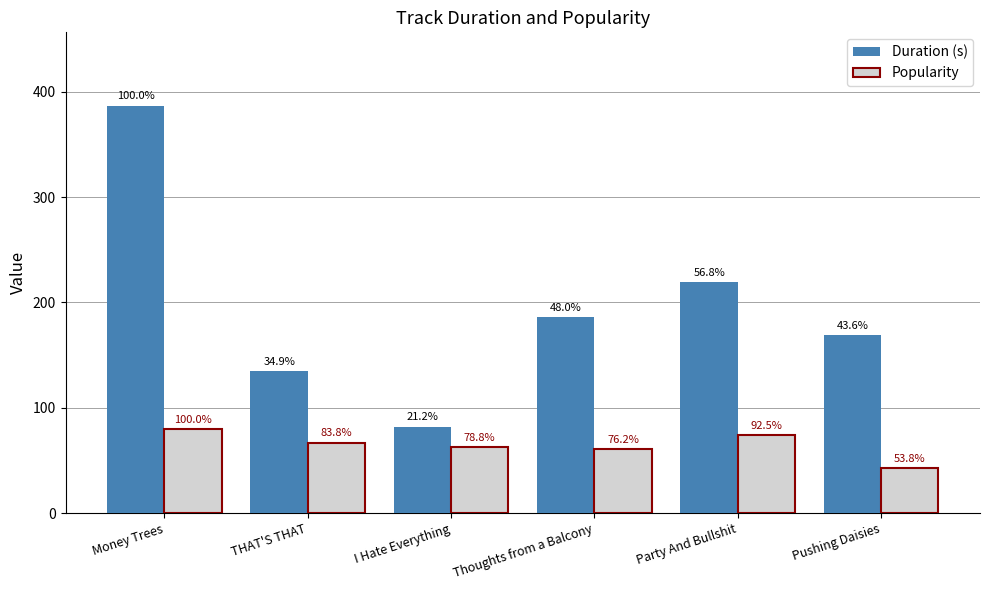

What is the difference between the second highest and minimum values in the Popularity series?

31.0